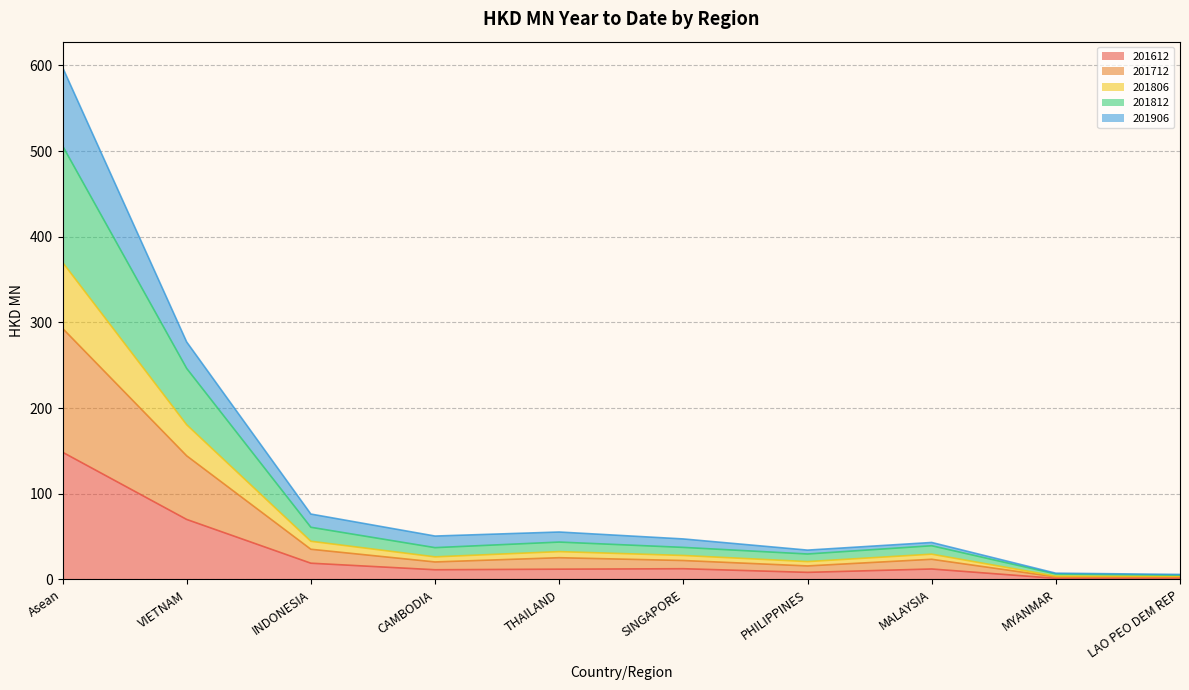

At which label does 201612 reach its peak?

Asean